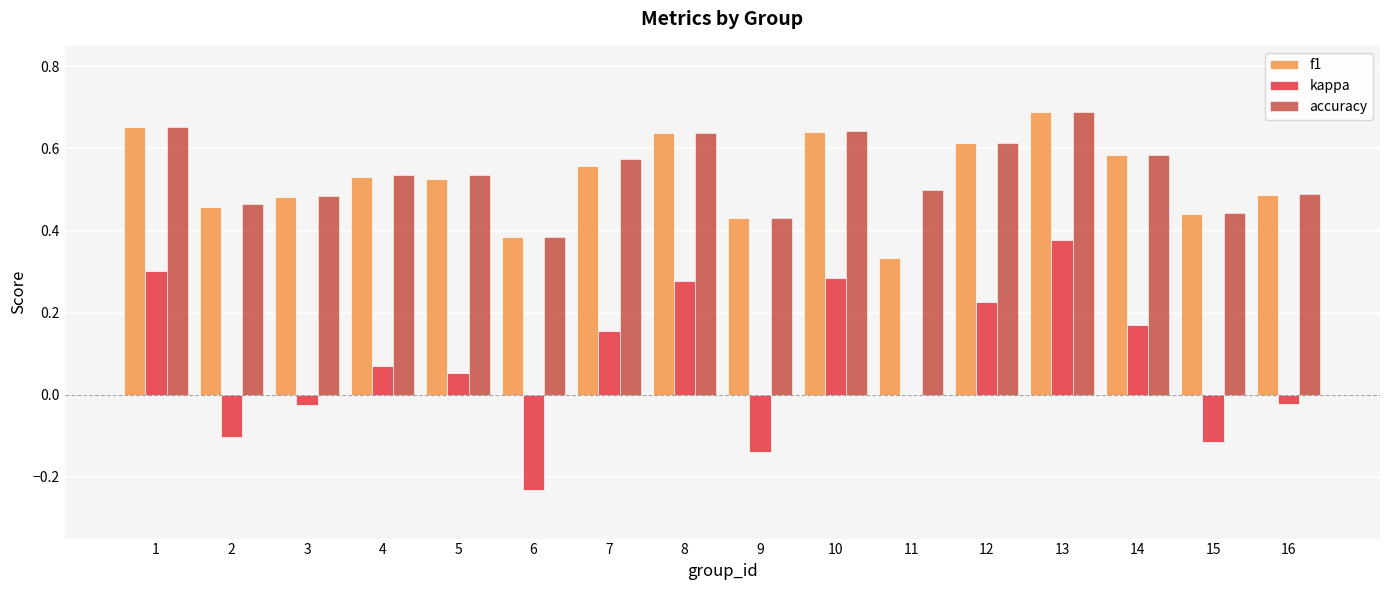

Which category has the highest value across all series?

13